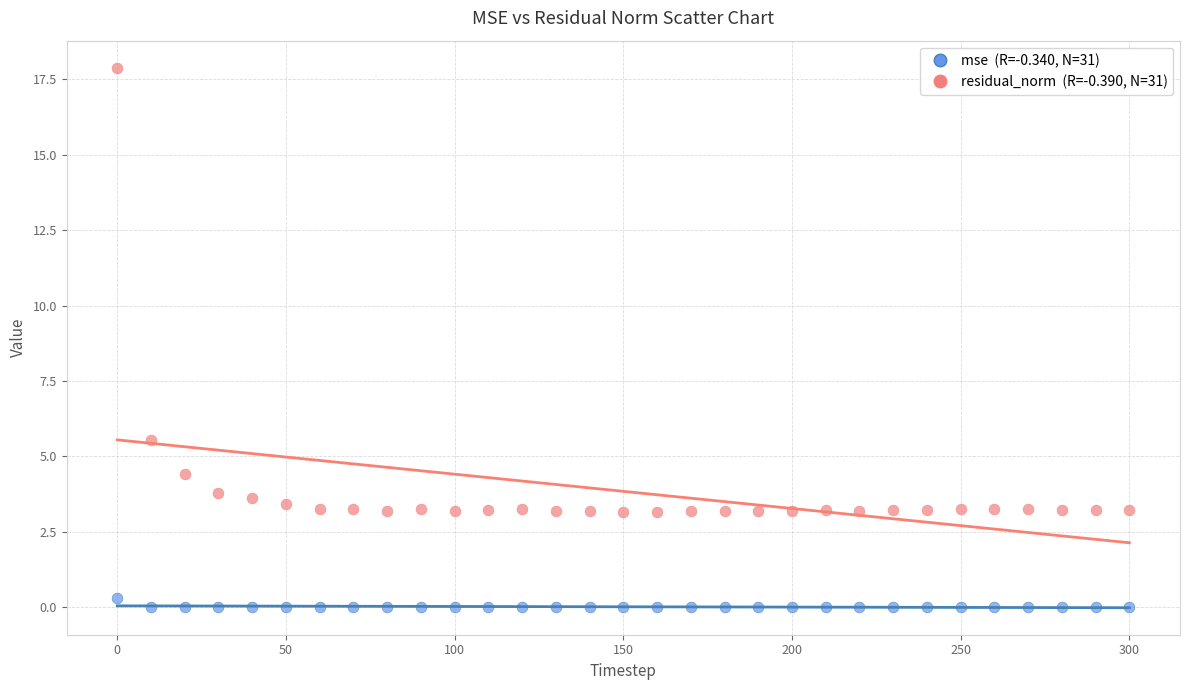

Across all data points, what is the range of Y values (max minus min)?

17.9